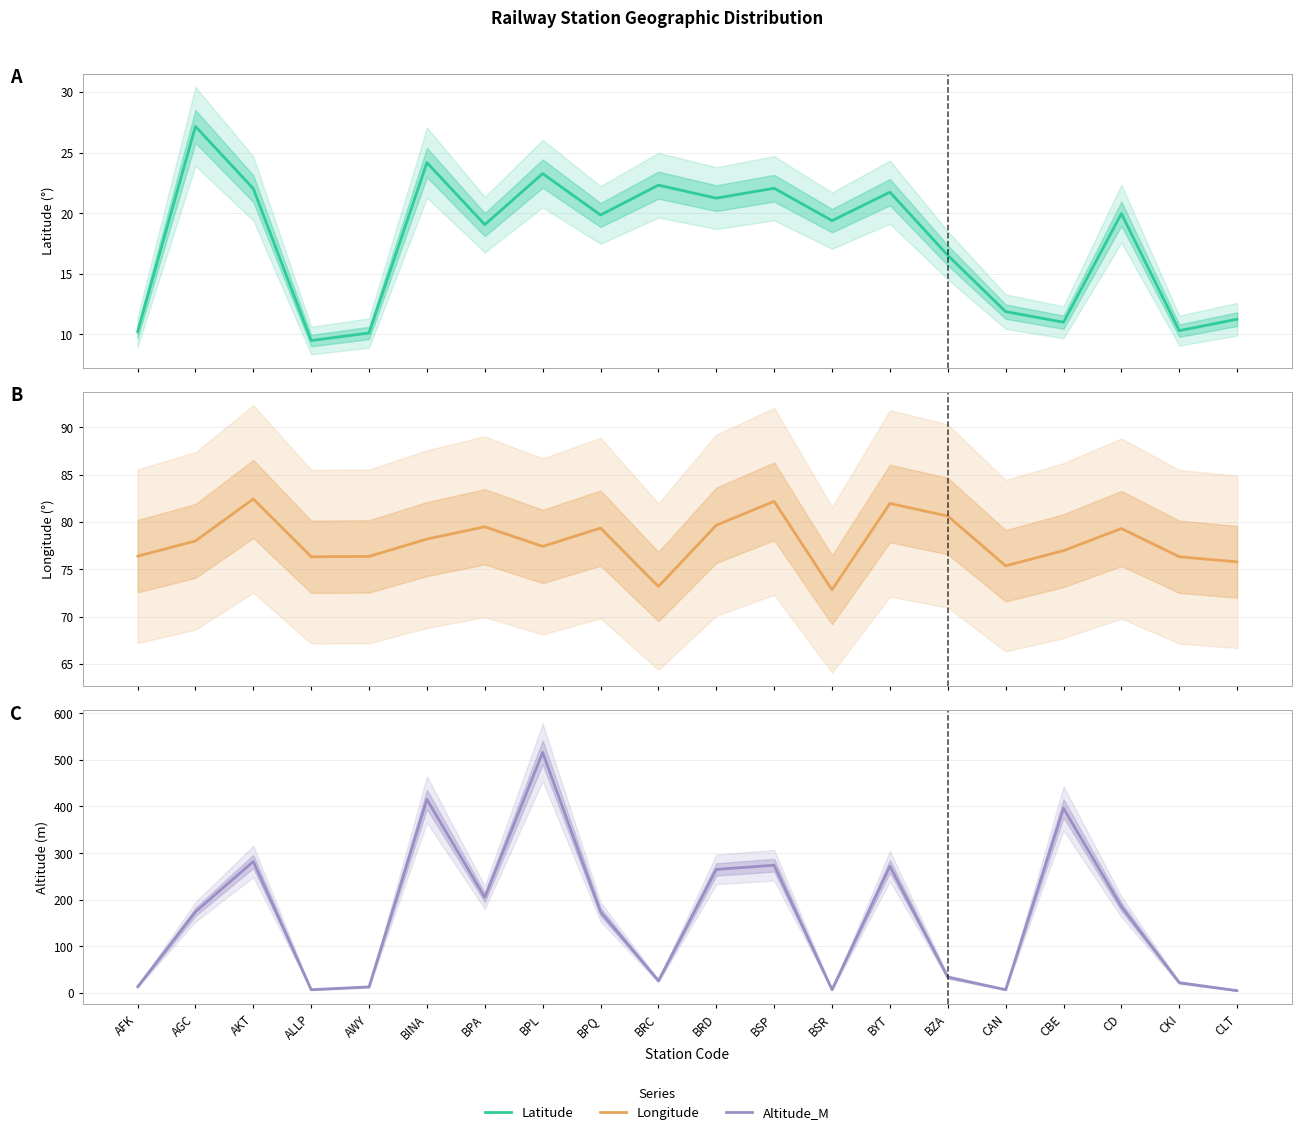

How many lines are shown in the chart?

3